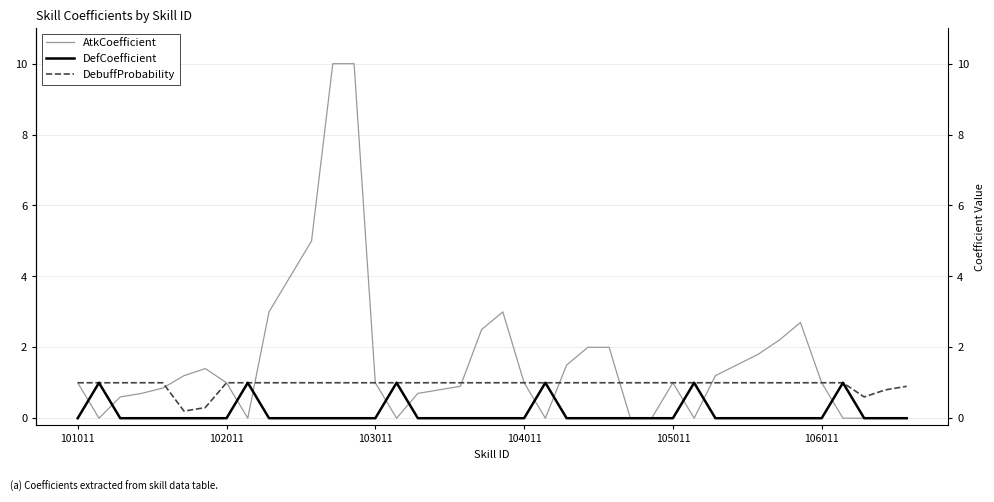

What is the greatest value displayed?

10.0